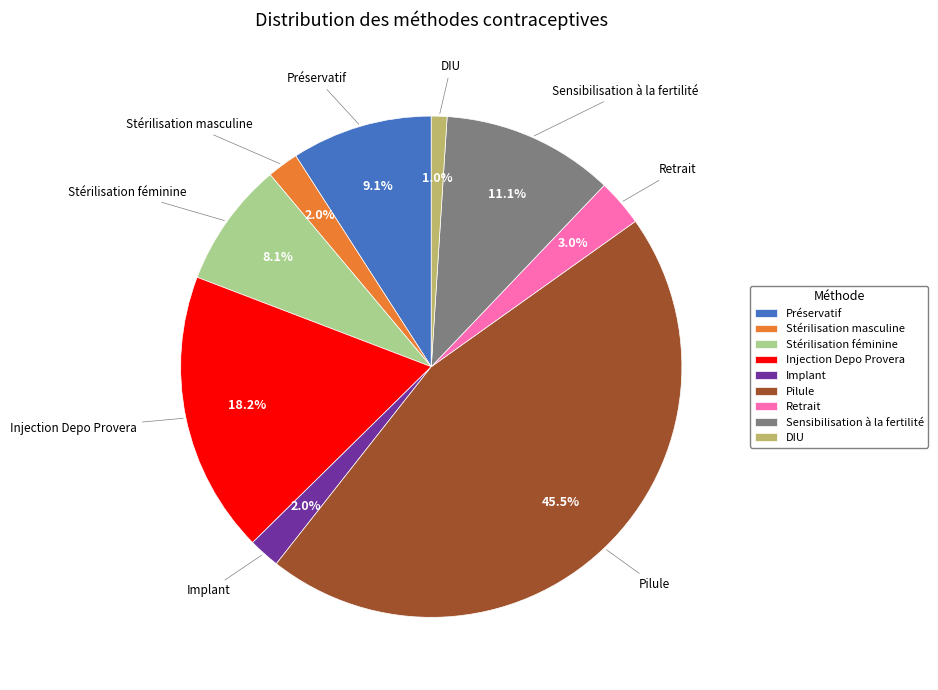

Which has a higher value, Stérilisation féminine or Pilule?

Pilule